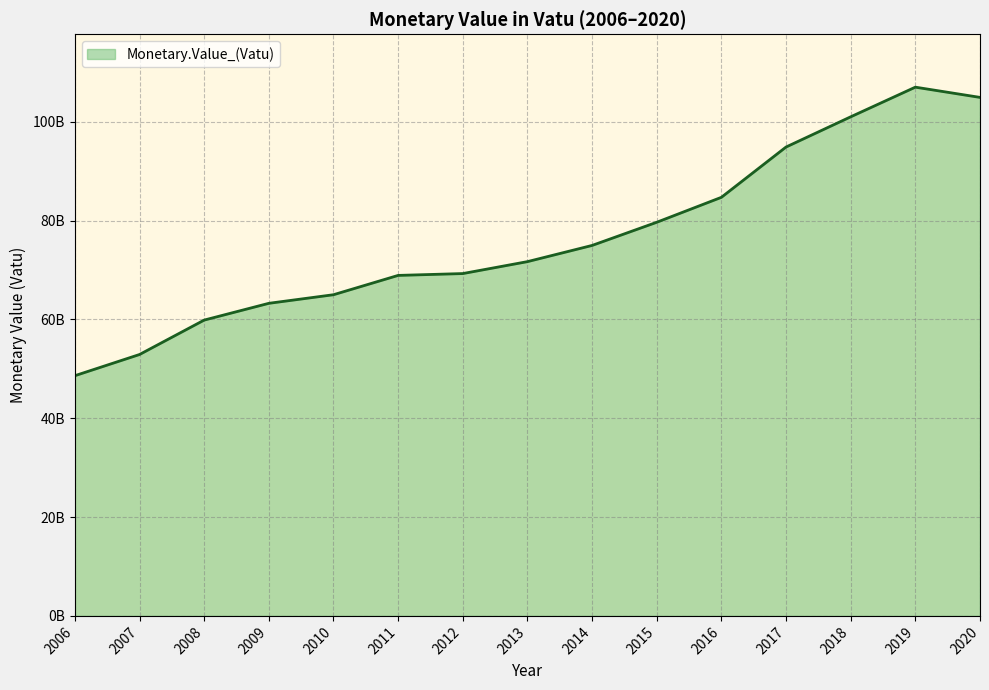

Does the chart display data point markers on the line(s)?

No